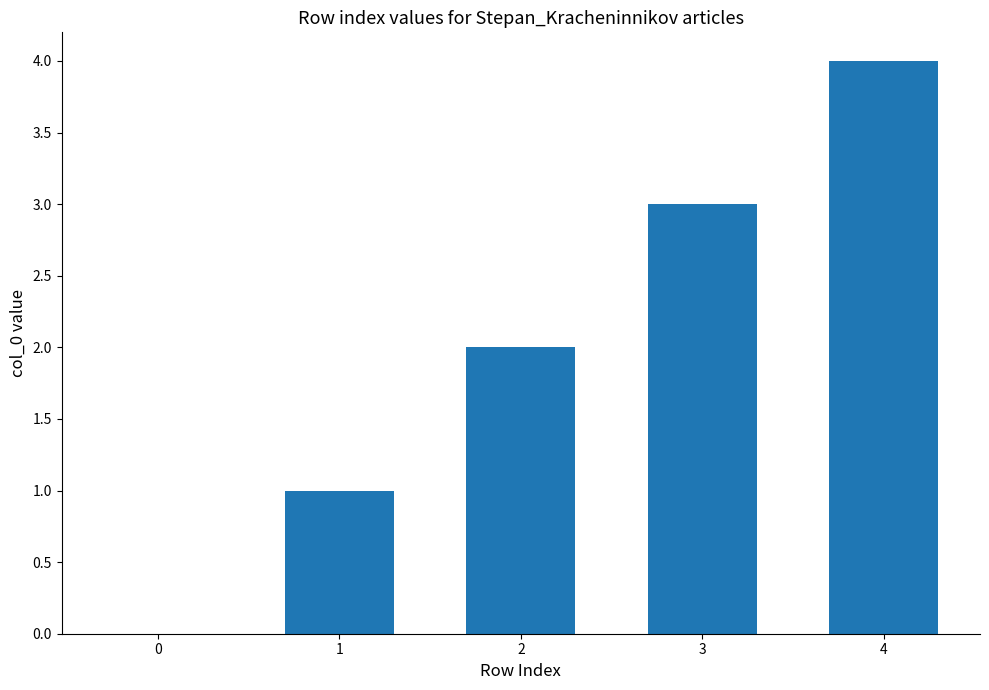

Which has a higher value, 4 or 1?

4